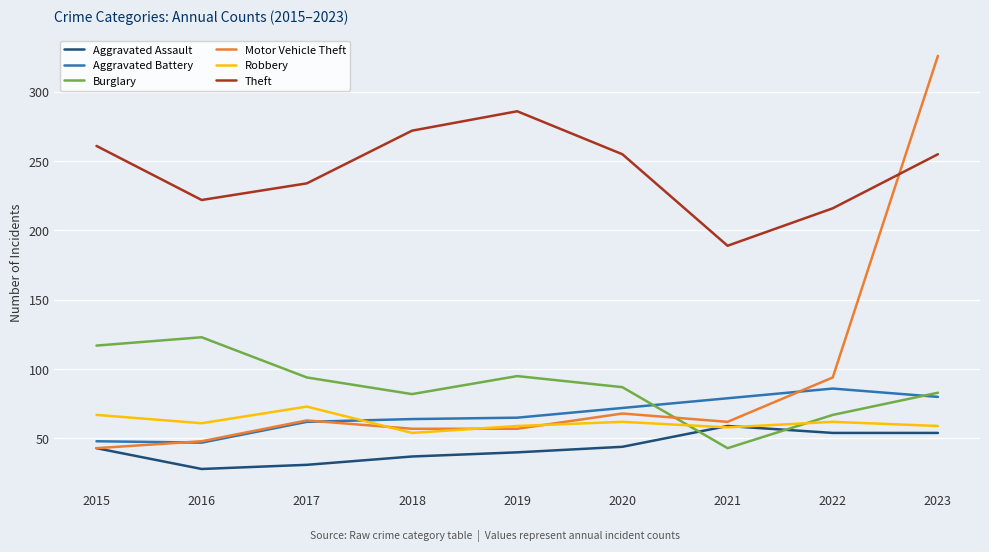

Where do Burglary and Motor Vehicle Theft first cross each other?

2020 and 2021